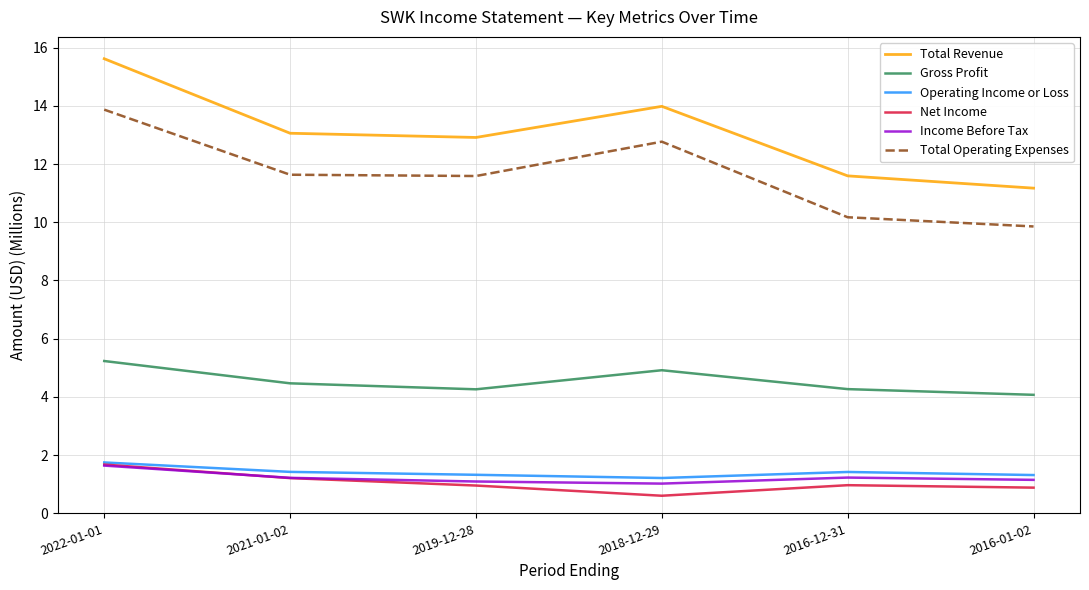

What position from the left is 2016-01-02?

6